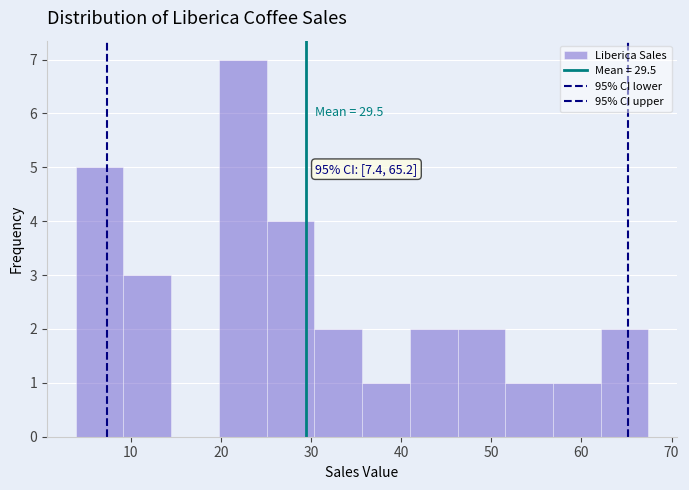

Which range on the x-axis has the tallest bar?

20 to 25